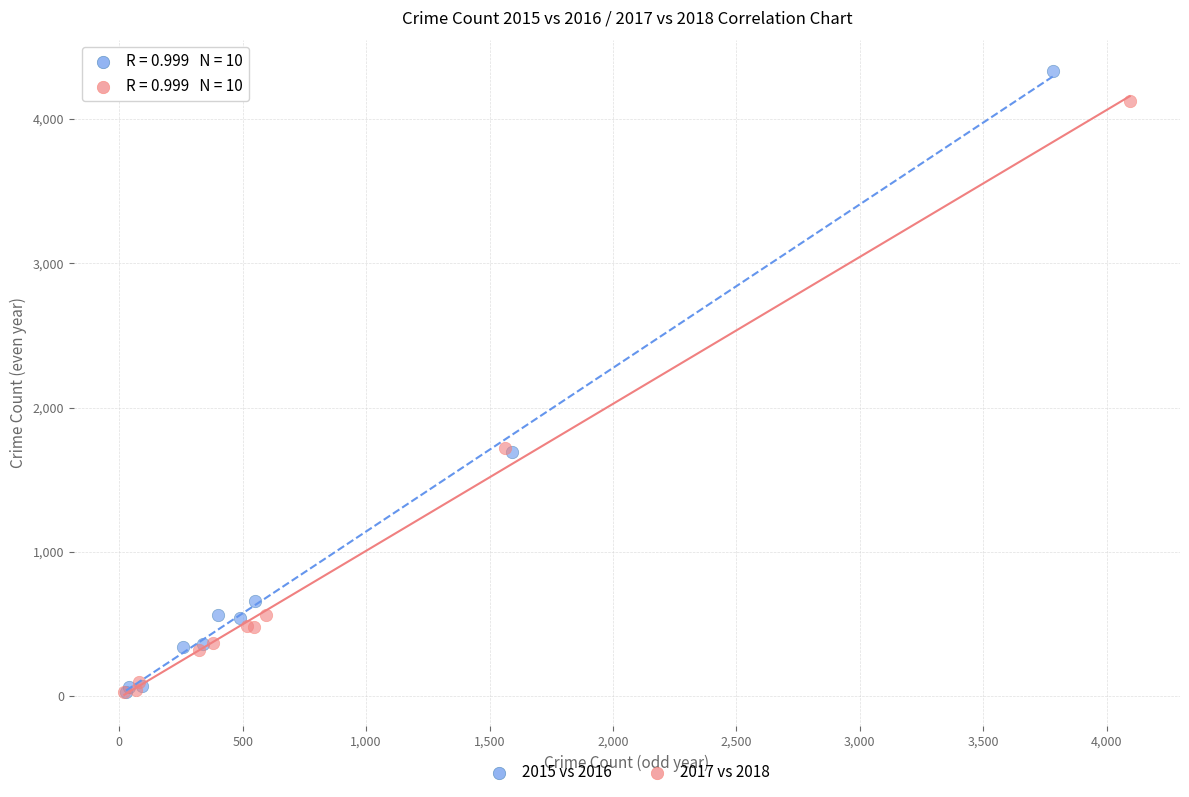

Which series reaches the maximum Y coordinate?

2015 vs 2016